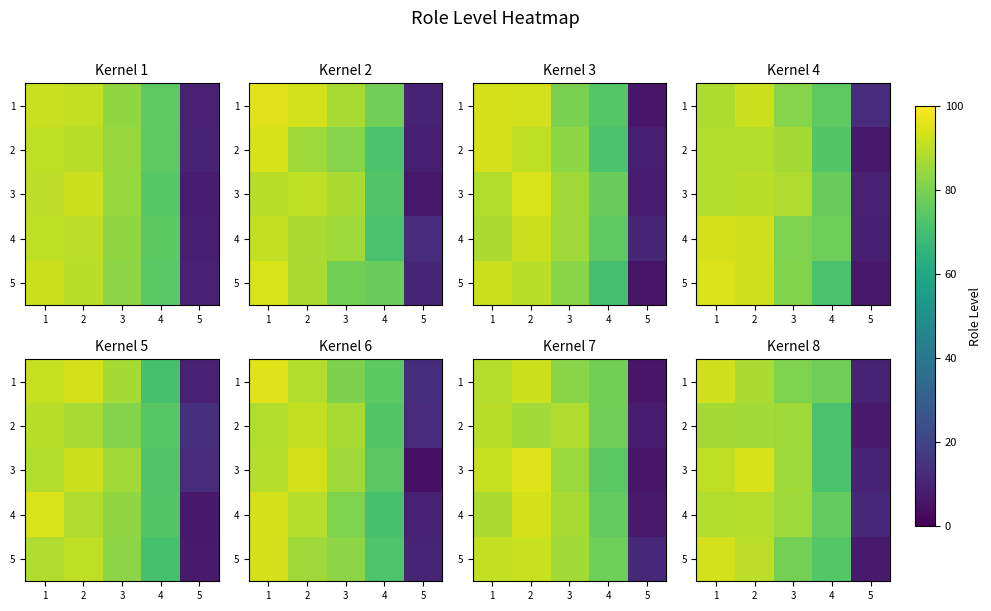

What is the difference between the maximum and minimum values in the 2 series?

95.3